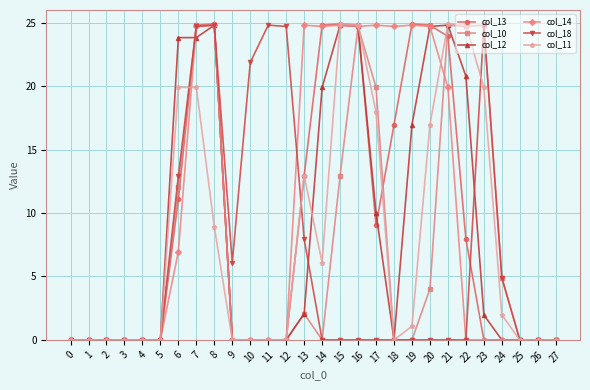

The value of col_18 at 2 is -12.4. True or false?

False